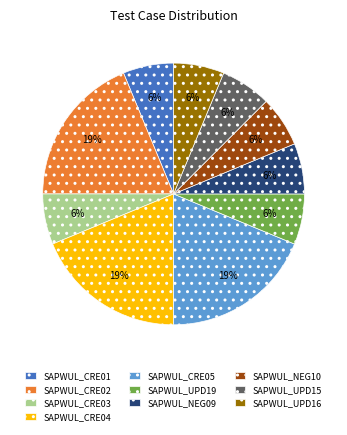

Approximately how many times larger is the value at SAPWUL_UPD19 compared to SAPWUL_CRE03?

1.0